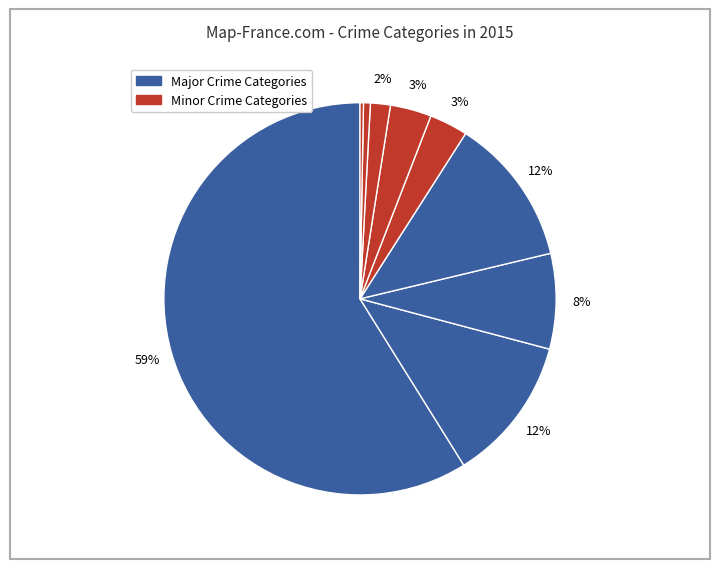

Count the number of slices in the pie.

9